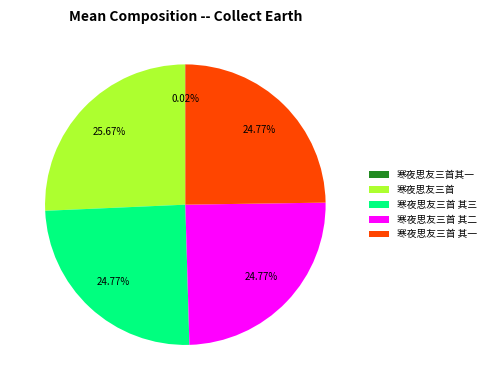

Between 寒夜思友三首 and 寒夜思友三首 其三, which is larger?

寒夜思友三首